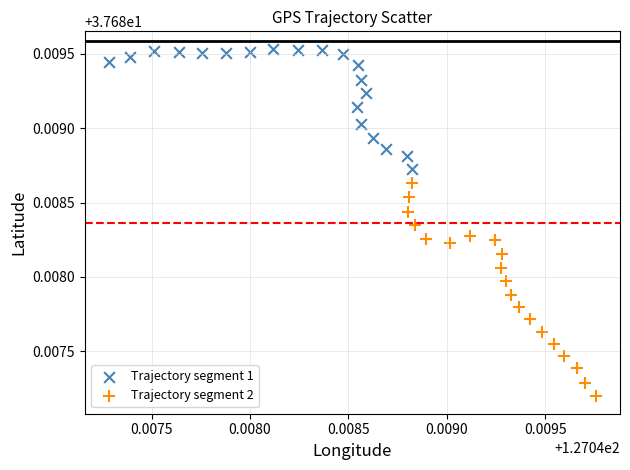

Which series contains the highest Y value?

Trajectory segment 1